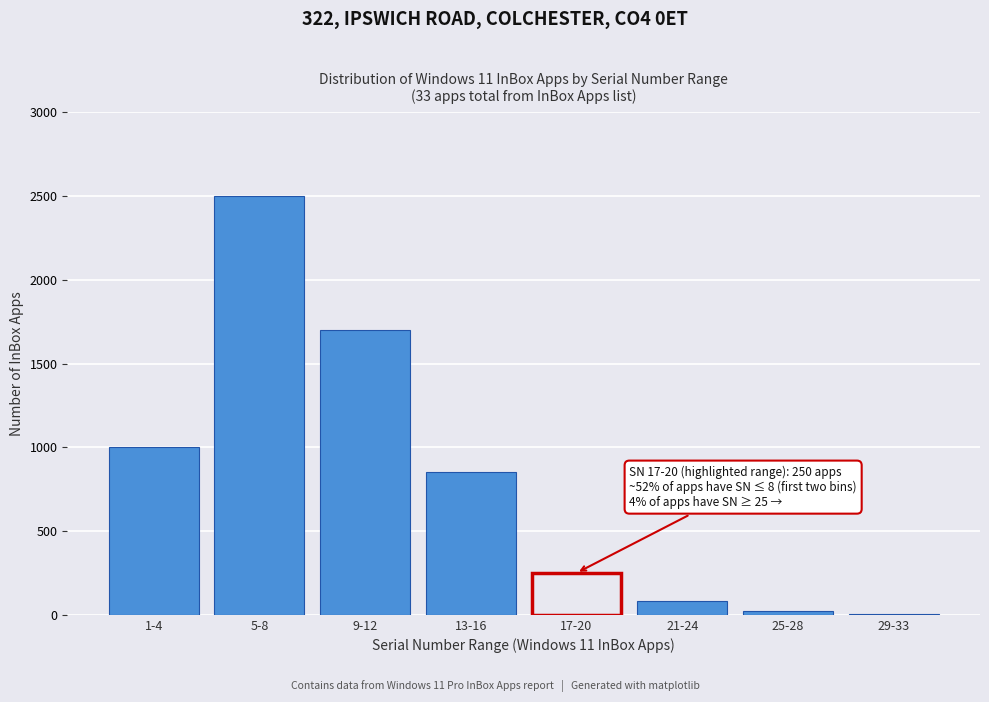

Reading right to left, transcribe all the data shown in this chart.

29-33=5	25-28=20	21-24=80	17-20=250	13-16=850	9-12=1700	5-8=2500	1-4=1000